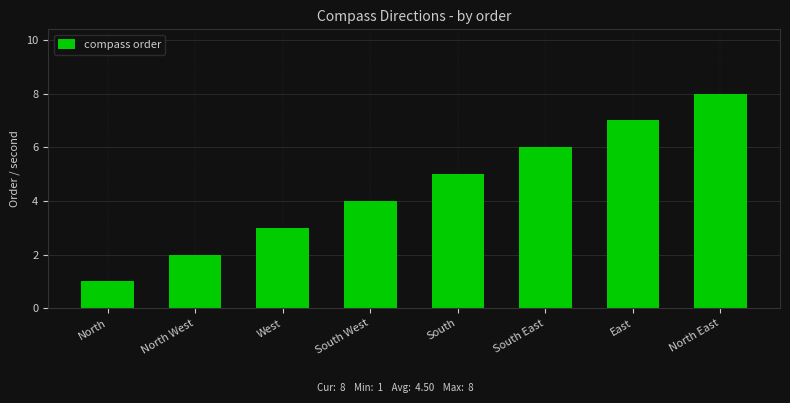

What is the label of the 3rd bar from the left?

West